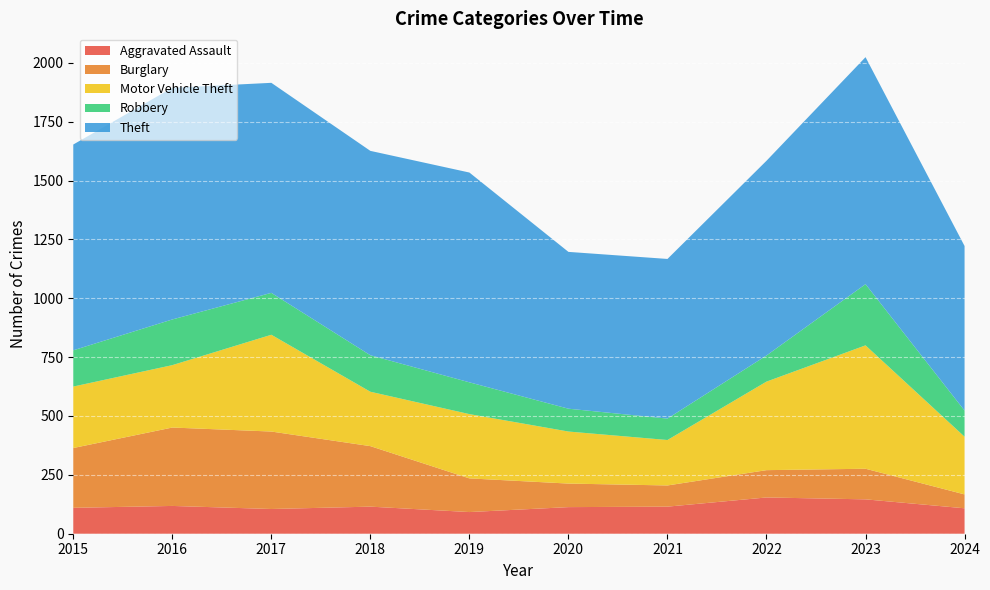

Reading left to right, what are all the values shown in this chart?

Aggravated Assault: 2015=110	2016=118	2017=105	2018=115	2019=92	2020=113	2021=115	2022=154	2023=146	2024=108
Burglary: 2015=254	2016=333	2017=329	2018=257	2019=143	2020=100	2021=90	2022=116	2023=130	2024=59
Motor Vehicle Theft: 2015=261	2016=265	2017=411	2018=231	2019=273	2020=221	2021=193	2022=376	2023=524	2024=245
Robbery: 2015=154	2016=194	2017=178	2018=155	2019=135	2020=97	2021=91	2022=111	2023=260	2024=111
Theft: 2015=874	2016=984	2017=892	2018=868	2019=891	2020=666	2021=678	2022=827	2023=964	2024=699